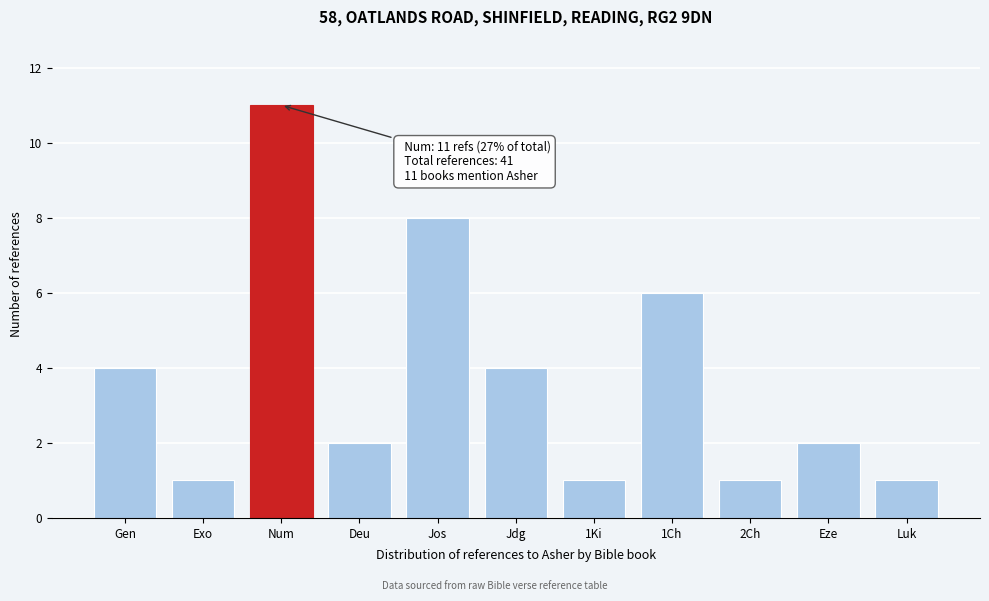

Reading left to right, transcribe all the data shown in this chart.

Gen=4	Exo=1	Num=11	Deu=2	Jos=8	Jdg=4	1Ki=1	1Ch=6	2Ch=1	Eze=2	Luk=1